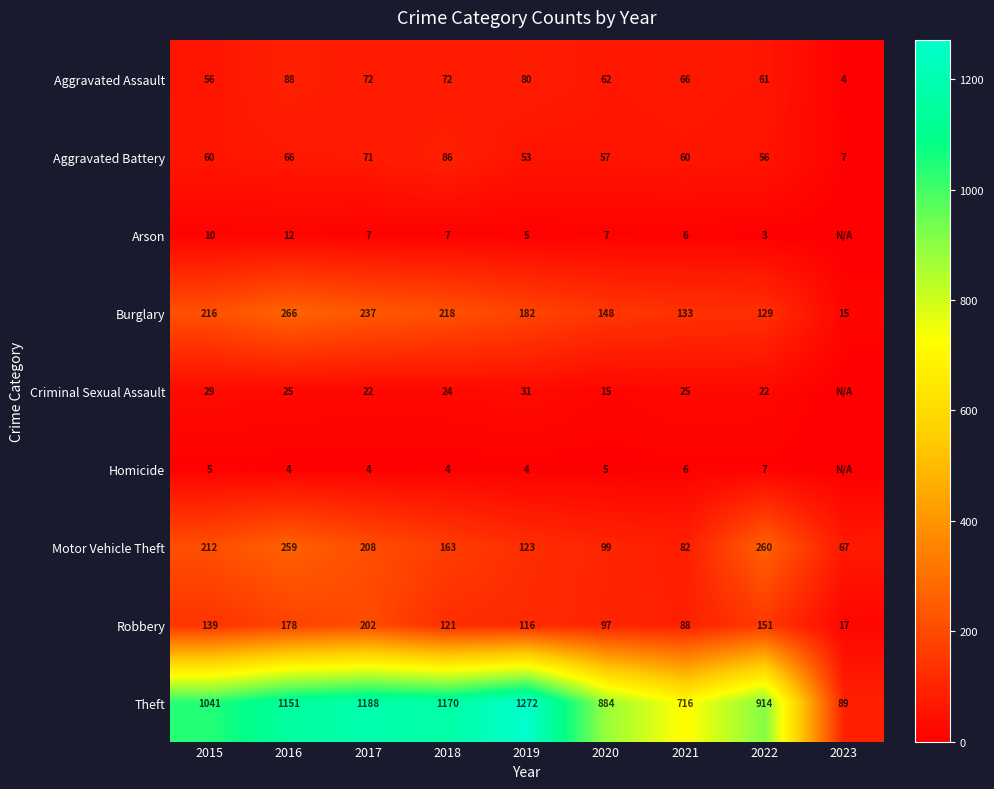

What is the total value across all series at 2016?

2049